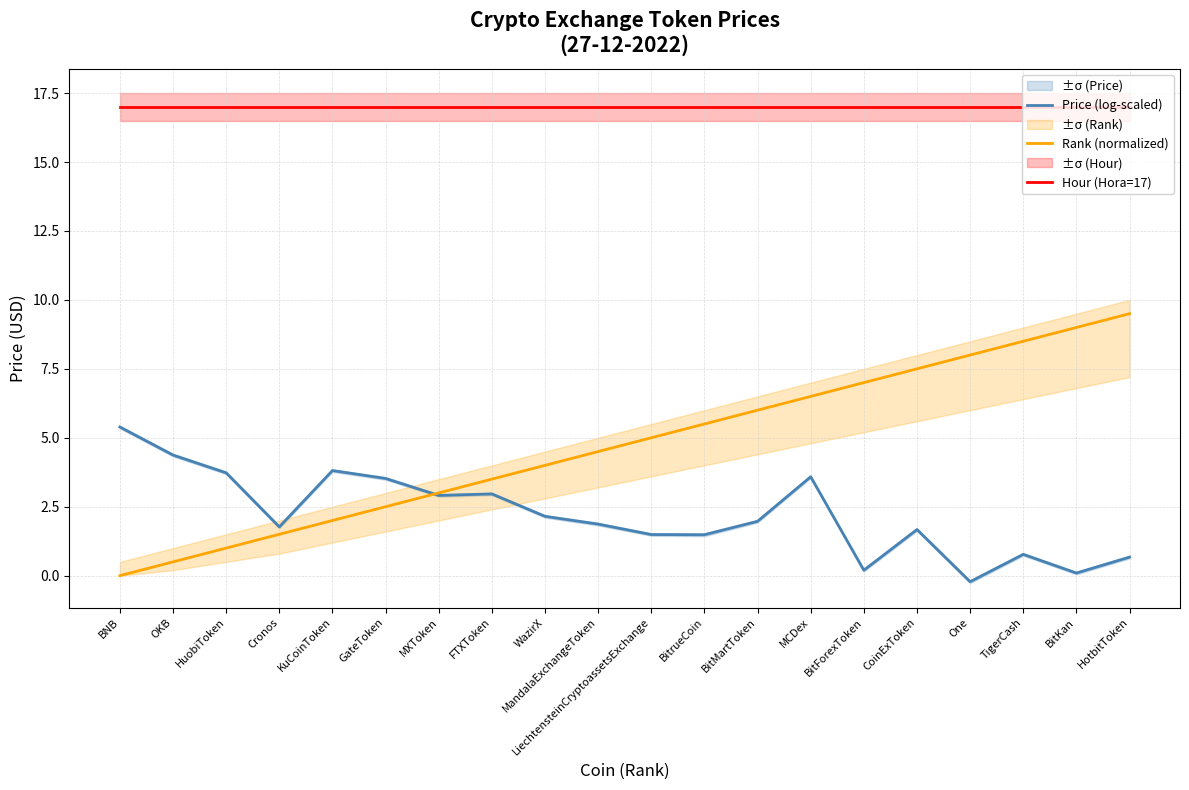

The Hour (Hora=17) series shows 17.0 at One. True or false?

True